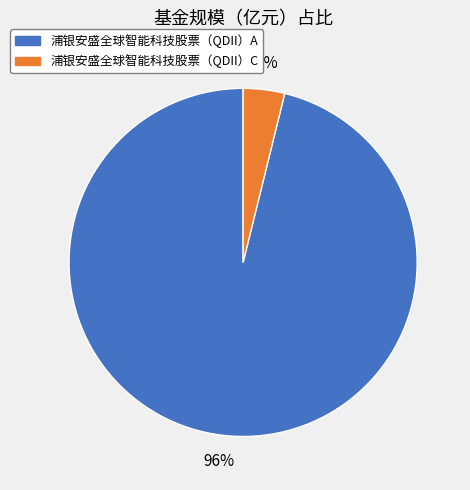

How many segments does this pie chart have?

2